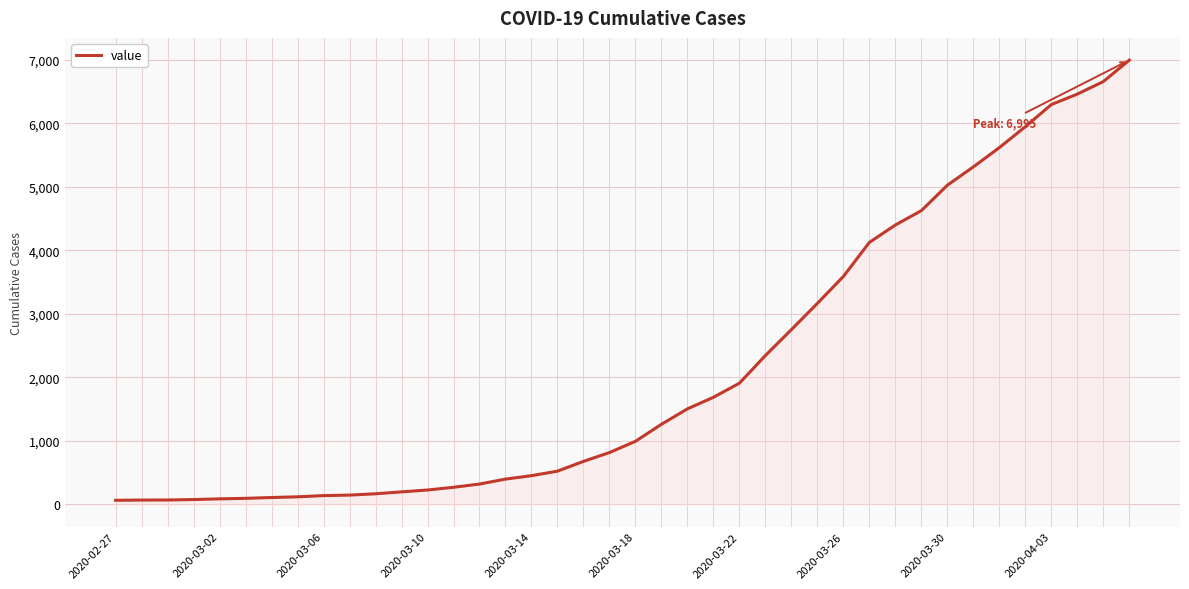

How many values are below 993?

20